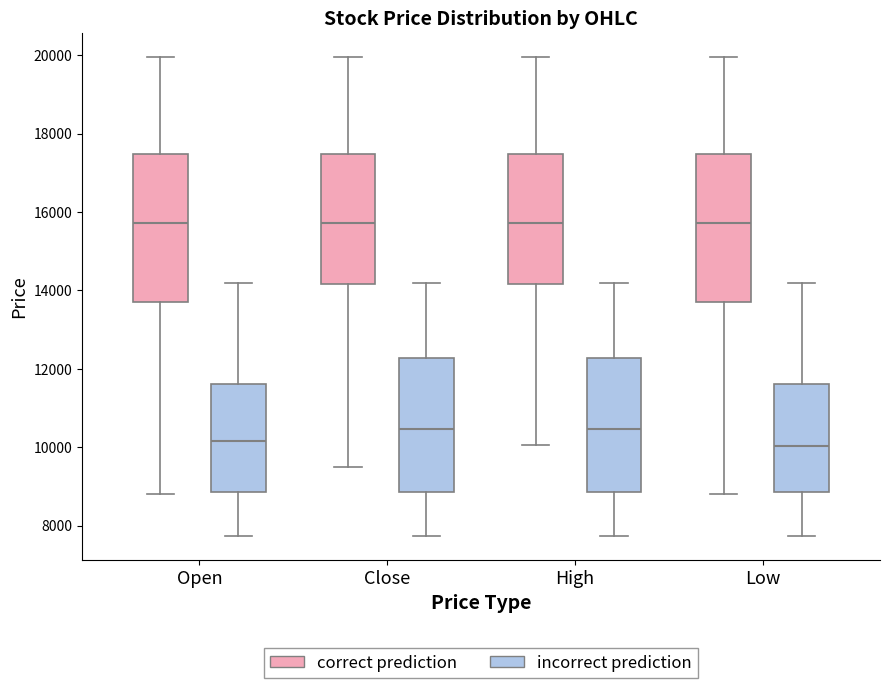

Reading left to right, read every box against the y-axis: the position of its median line, the range the box covers, and the ends of its whiskers. The values are not printed on the chart, so give them approximately, as read against the axis.

Open (correct prediction): median 15800, box 13800 to 17400, whiskers 8800 to 20000
Open (incorrect prediction): median 10200, box 8800 to 11600, whiskers 7800 to 14200
Close (correct prediction): median 15800, box 14200 to 17400, whiskers 9400 to 20000
Close (incorrect prediction): median 10400, box 8800 to 12200, whiskers 7800 to 14200
High (correct prediction): median 15800, box 14200 to 17400, whiskers 10000 to 20000
High (incorrect prediction): median 10400, box 8800 to 12200, whiskers 7800 to 14200
Low (correct prediction): median 15800, box 13800 to 17400, whiskers 8800 to 20000
Low (incorrect prediction): median 10000, box 8800 to 11600, whiskers 7800 to 14200